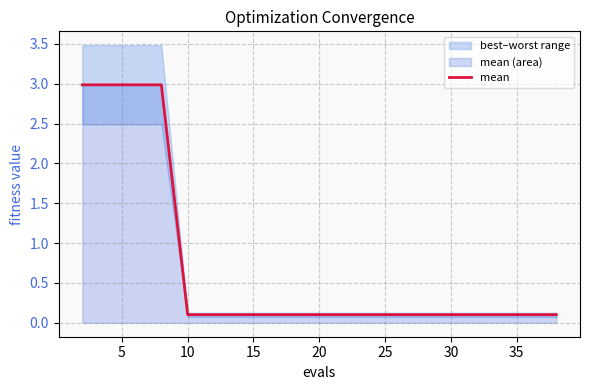

What is the highest value of the mean series?

3.0